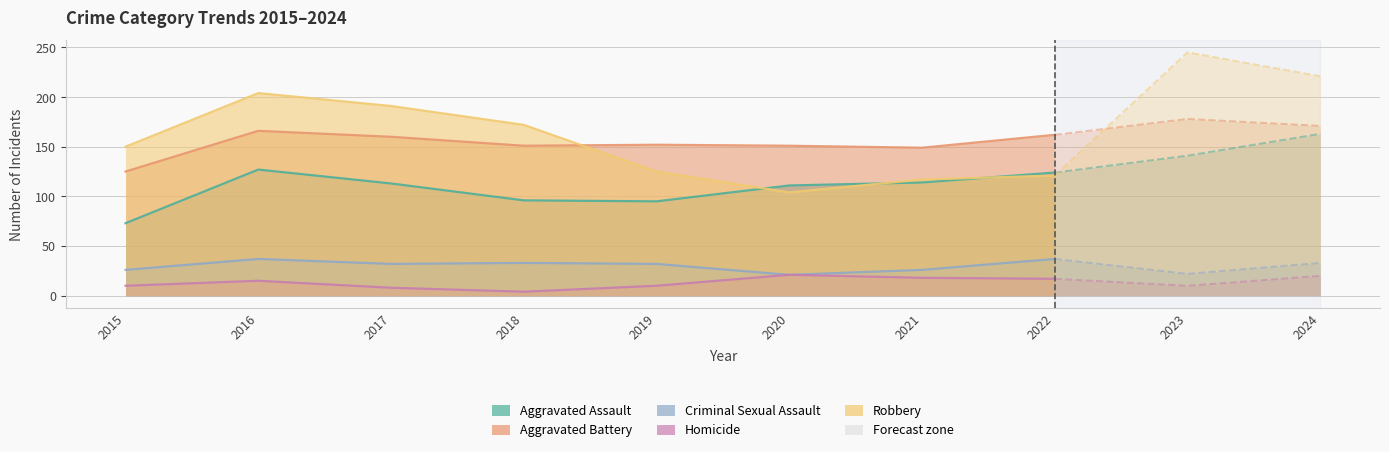

What is the difference between the Robbery values at 2021 and 2019?

8